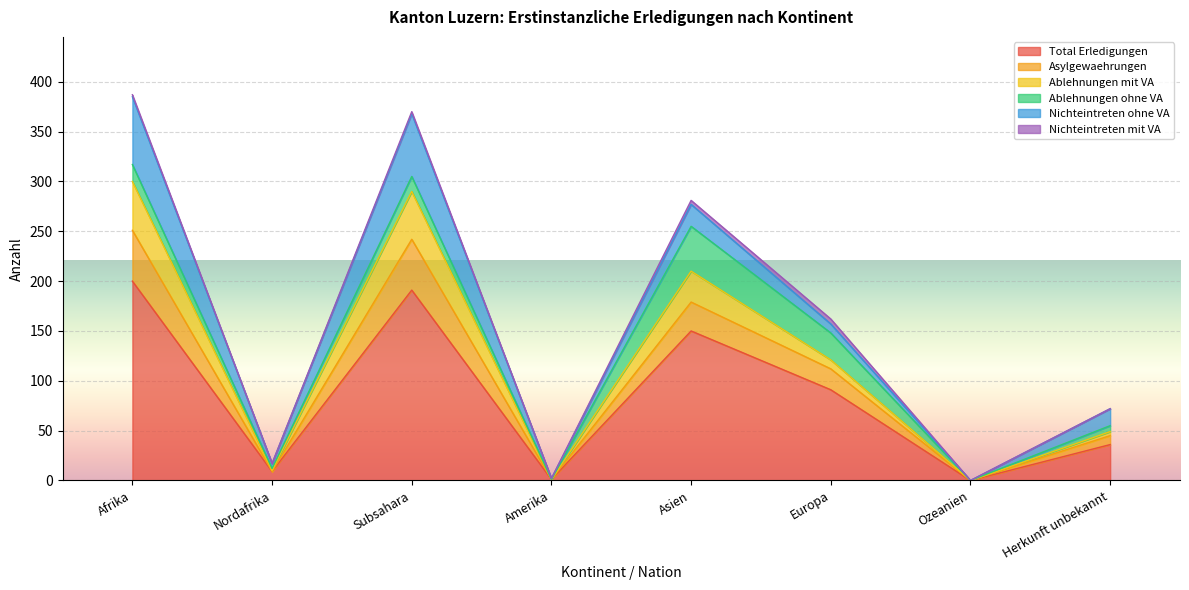

At which category does Total Erledigungen reach its first local peak?

Subsahara